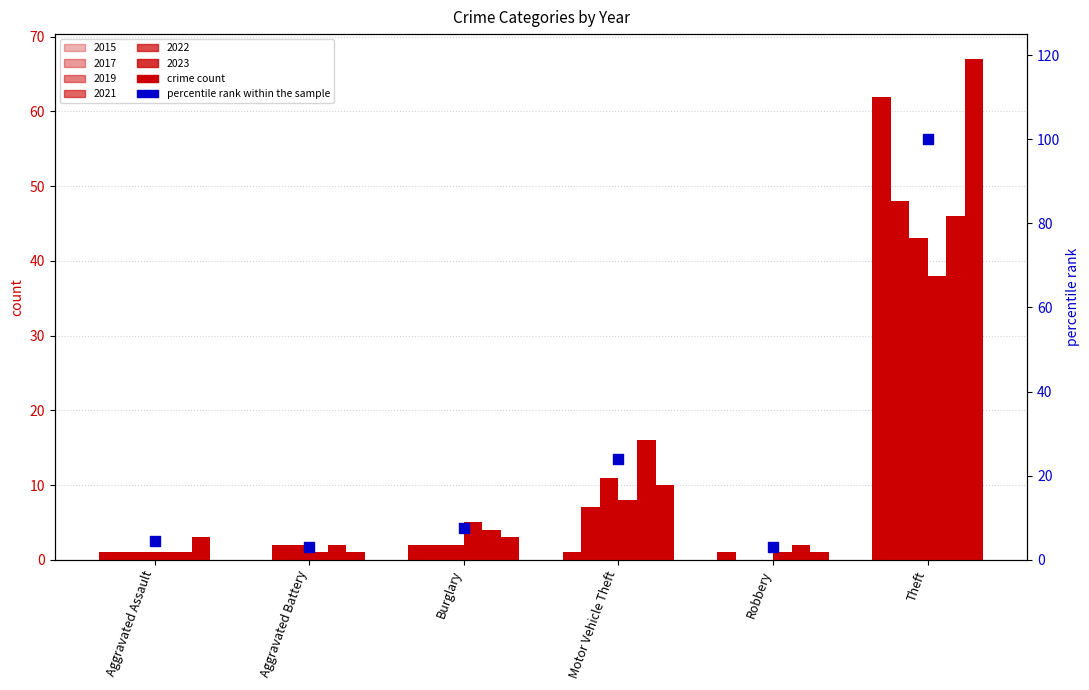

What is the change in value from Aggravated Battery to Motor Vehicle Theft?

+20.9